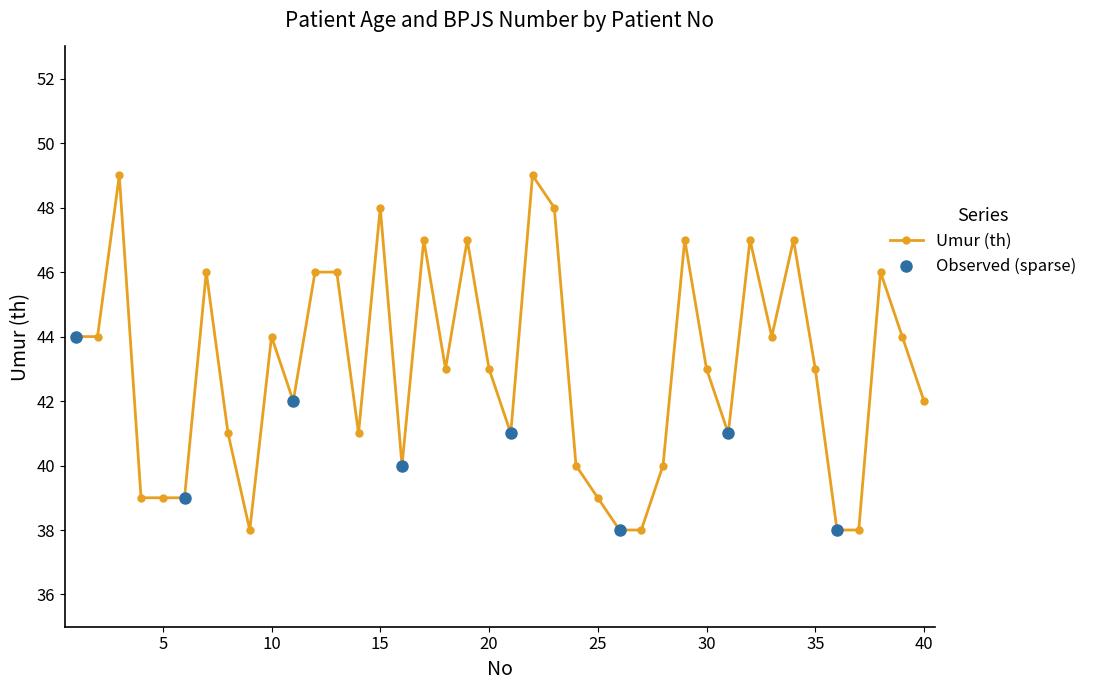

What is the ratio of the value at 31 to the value at 25?

1.1